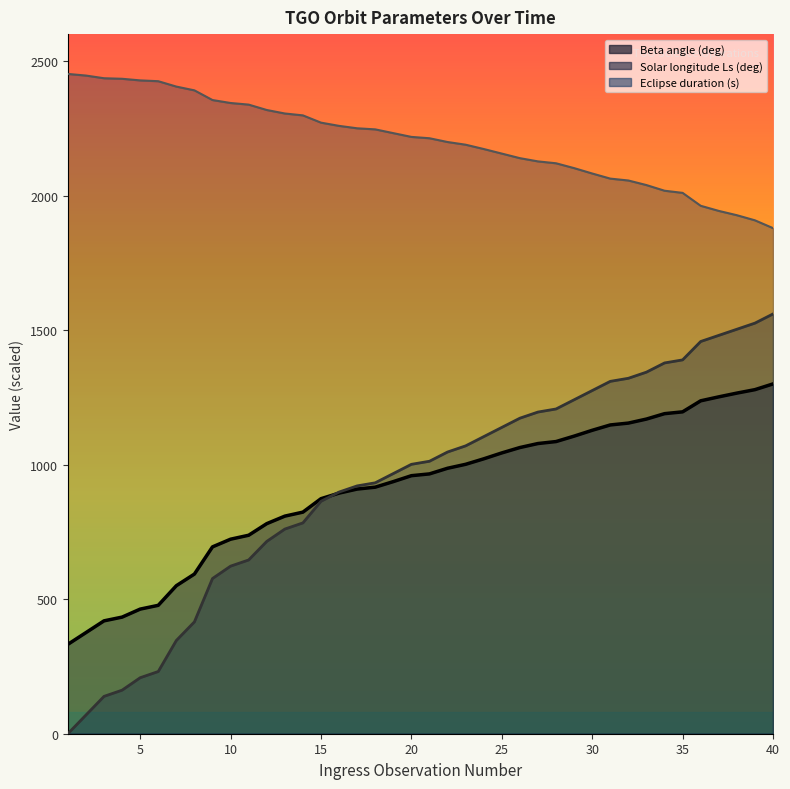

True or false: Solar longitude Ls (deg) has a value of 965.2 at 37.

False